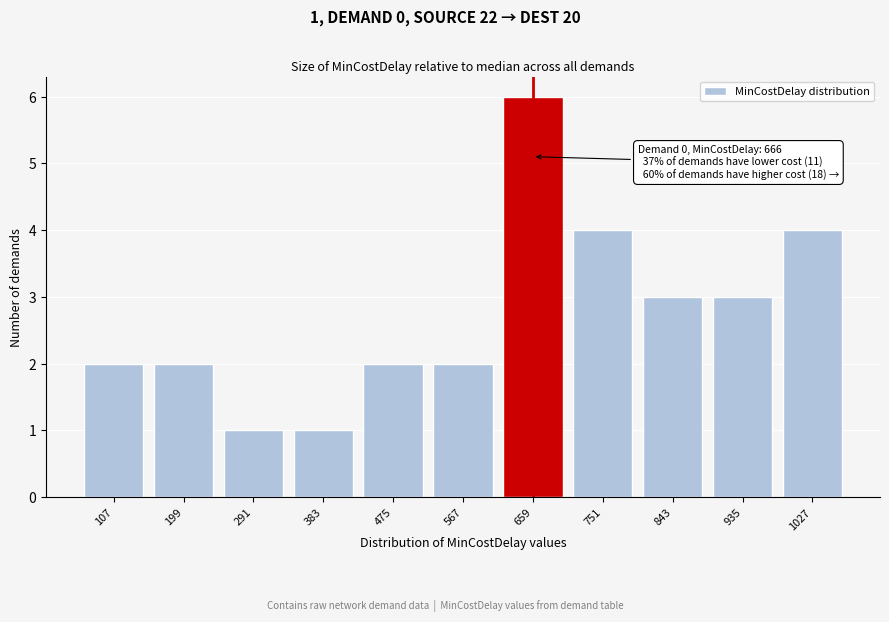

Reading left to right, what are all the values shown in this chart?

107=2	199=2	291=1	383=1	475=2	567=2	659=6	751=4	843=3	935=3	1027=4